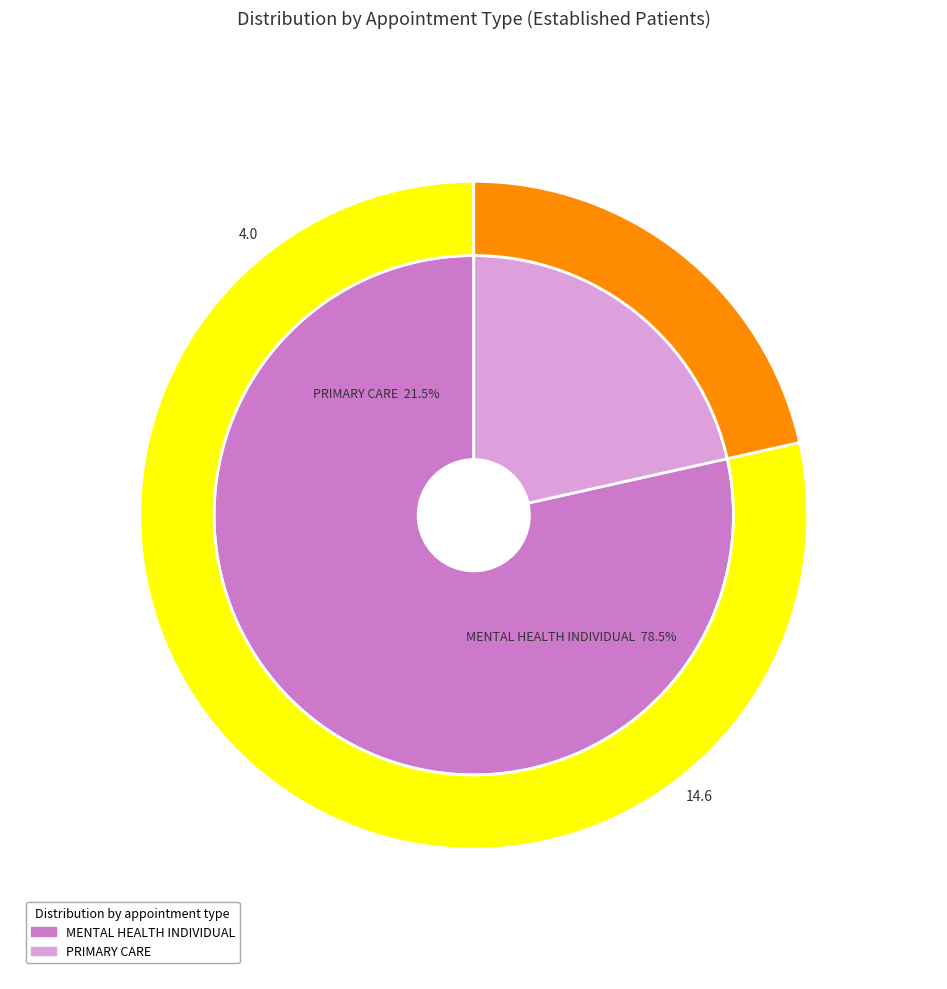

True or false: MENTAL HEALTH INDIVIDUAL accounts for 65% of the total.

False